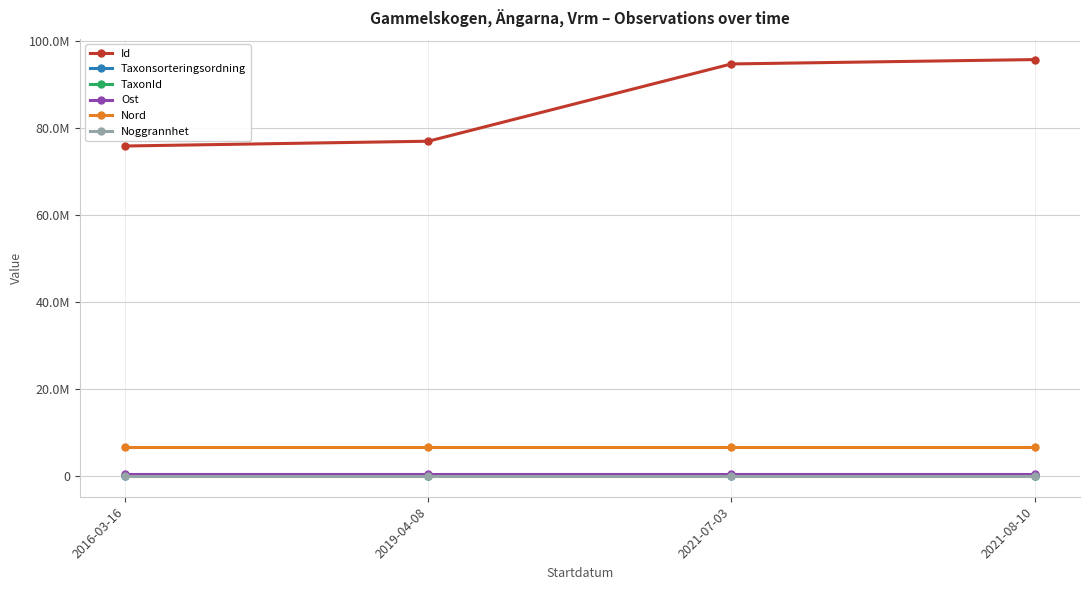

True or false: Id and Nord intersect in this chart.

False